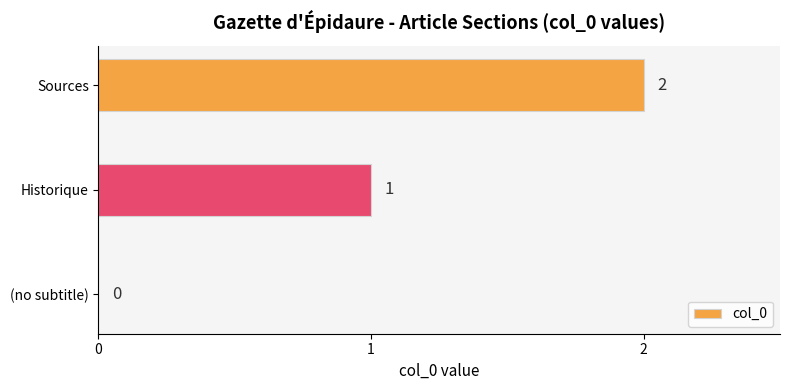

Are the bars grouped side by side (vs. stacked)?

No